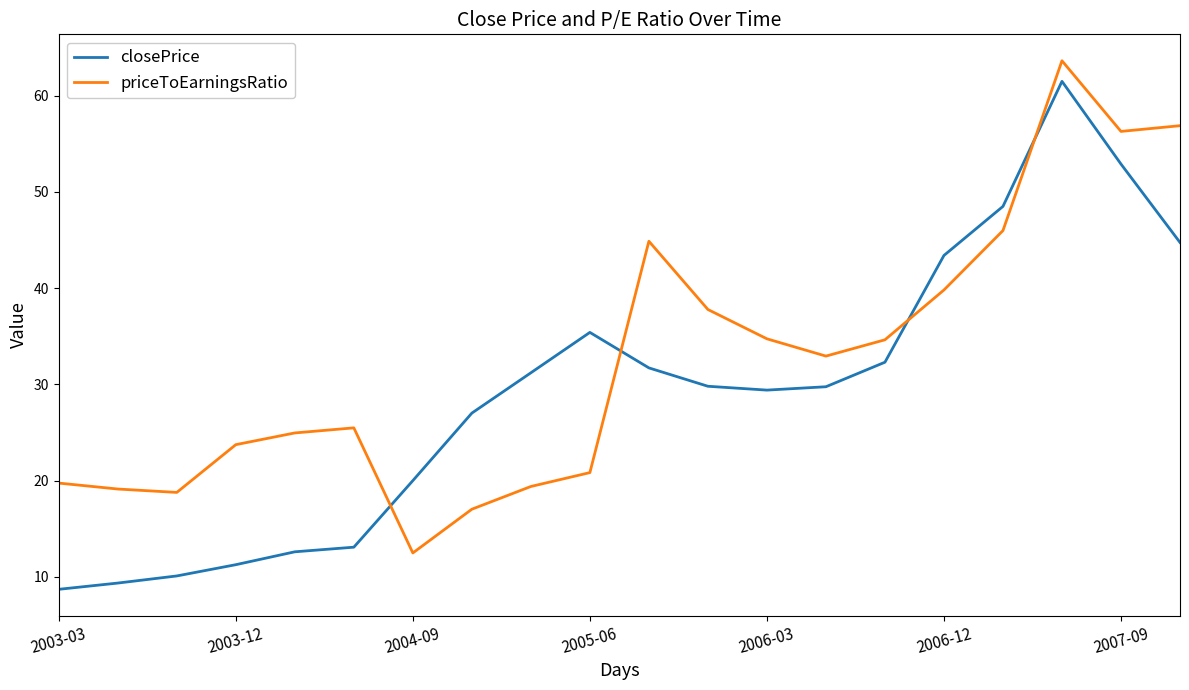

What is the minimum value shown in the chart?

8.7